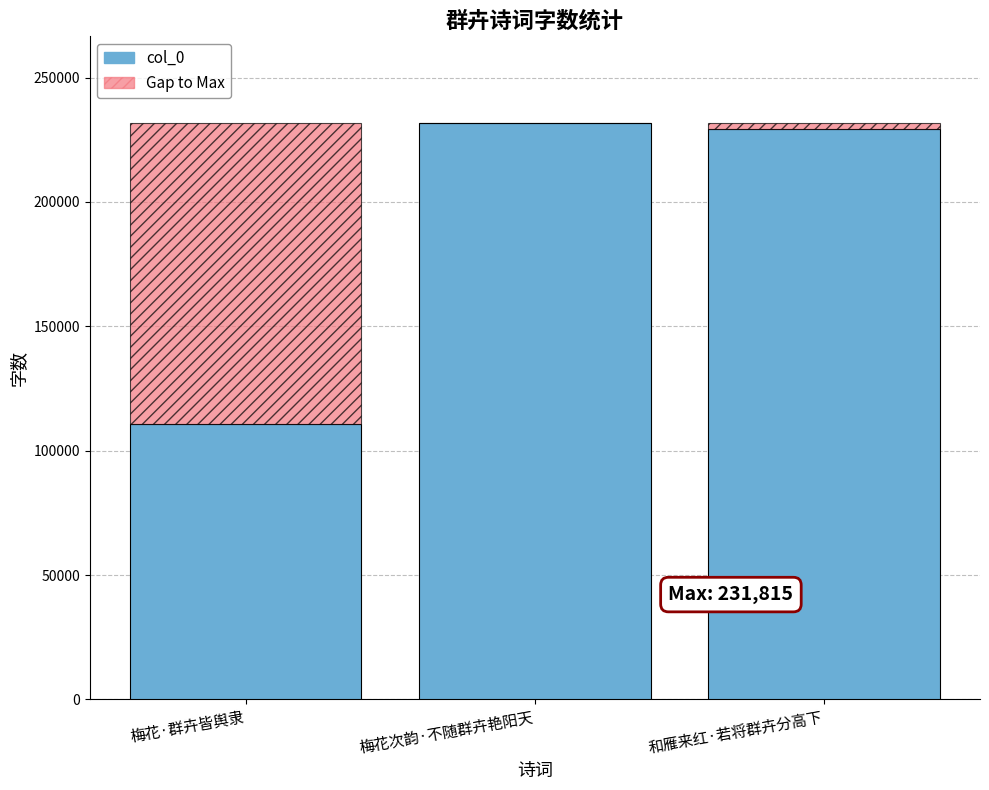

Are the bars grouped side by side (vs. stacked)?

No